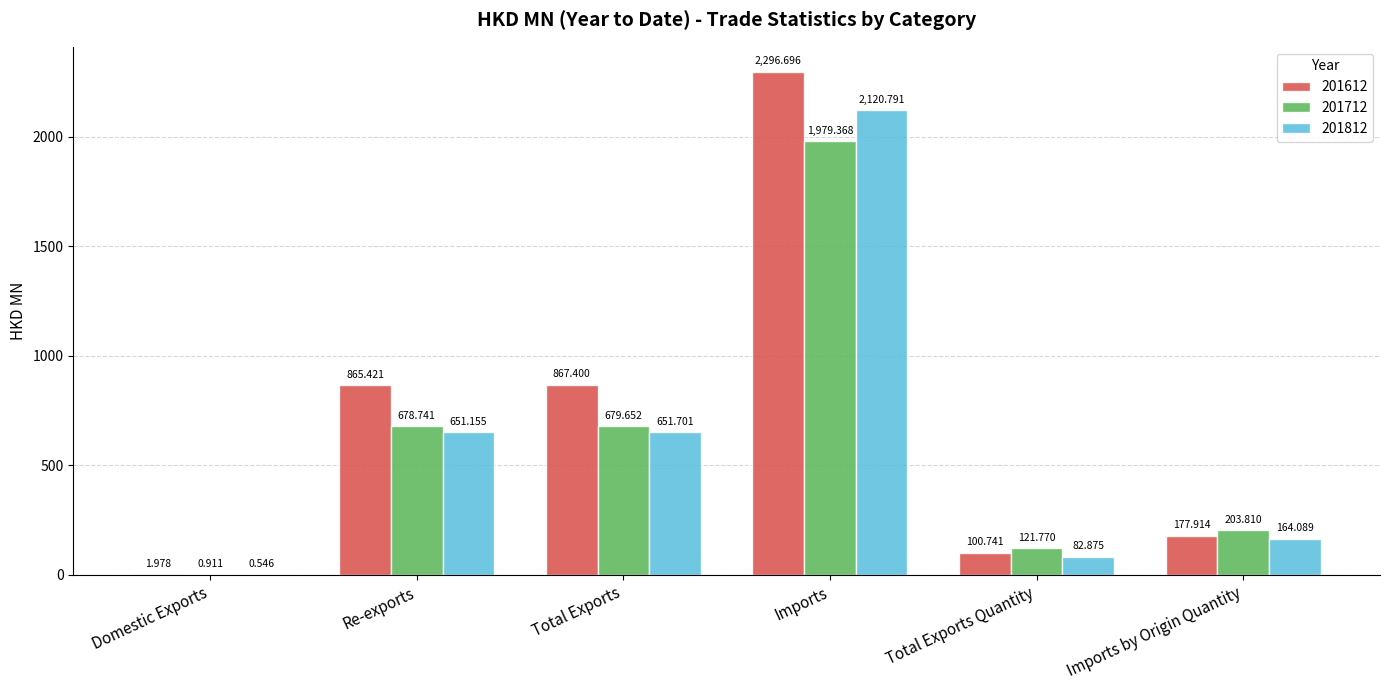

At which label does 201812 reach its peak?

Imports